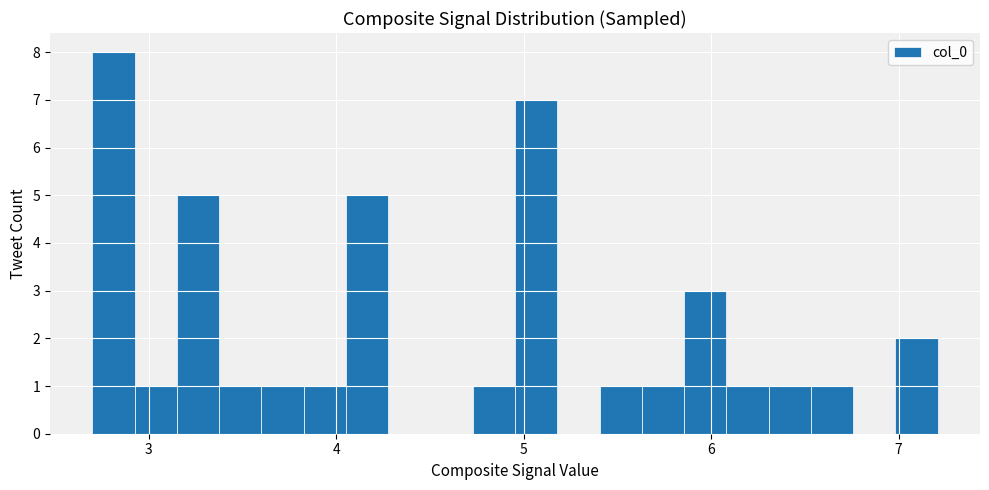

Read against the x-axis, roughly where is the centre of the tallest bar?

2.8